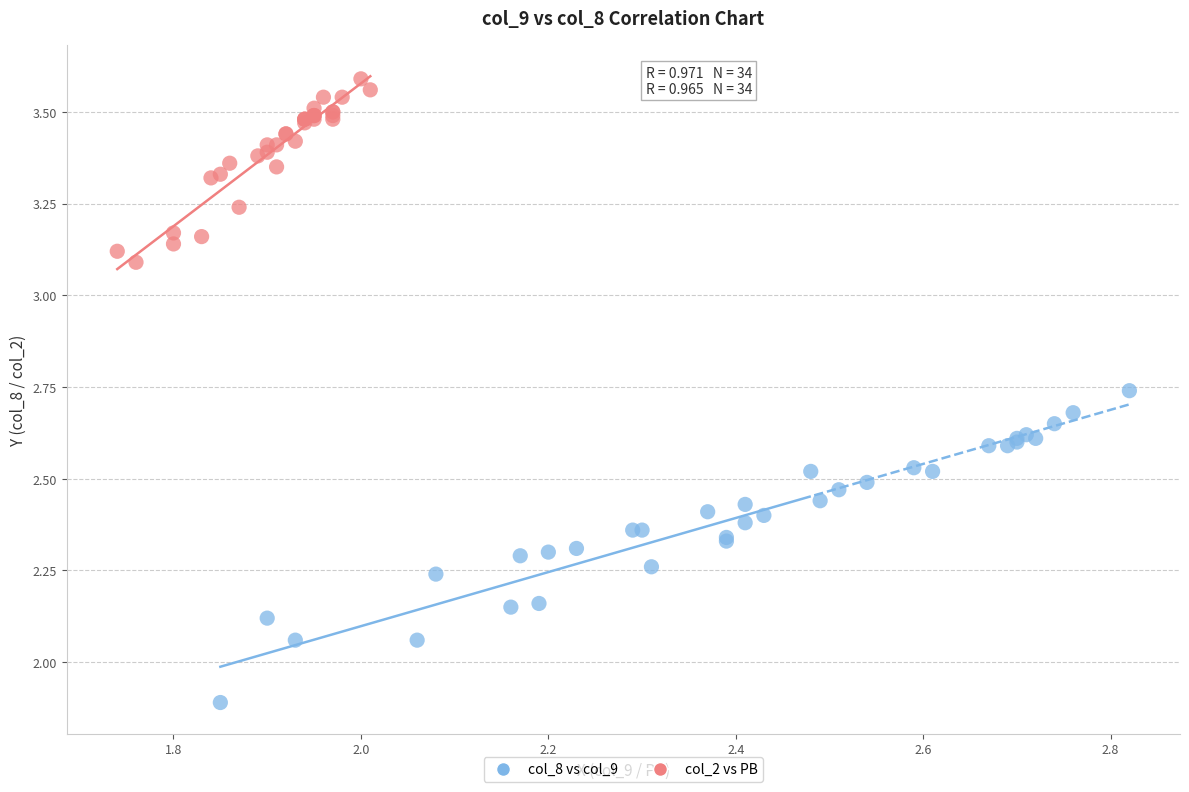

Which series contains the highest Y value?

col_2 vs PB